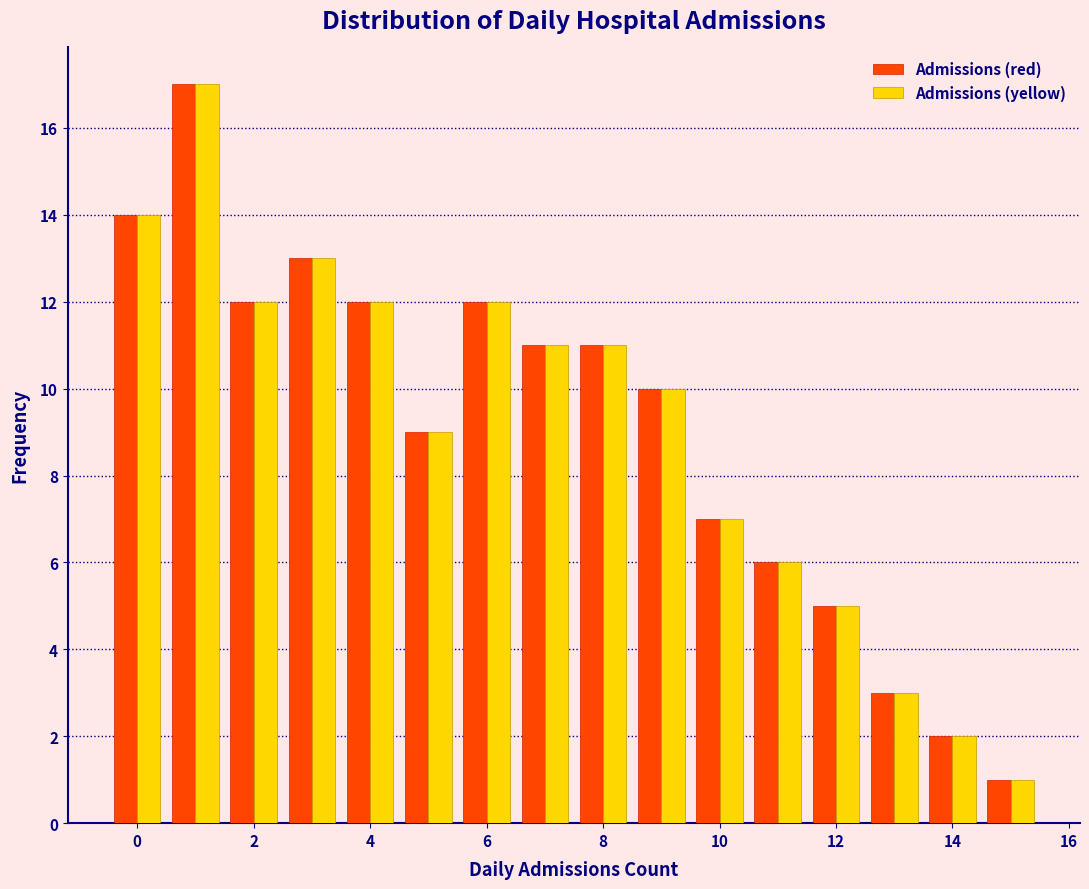

What is the height of the Admissions (yellow) bar covering 7.5 to 8.5 on the x-axis? Neither the bar edges nor the heights are printed on the chart, so give them approximately, as read against the axes.

11